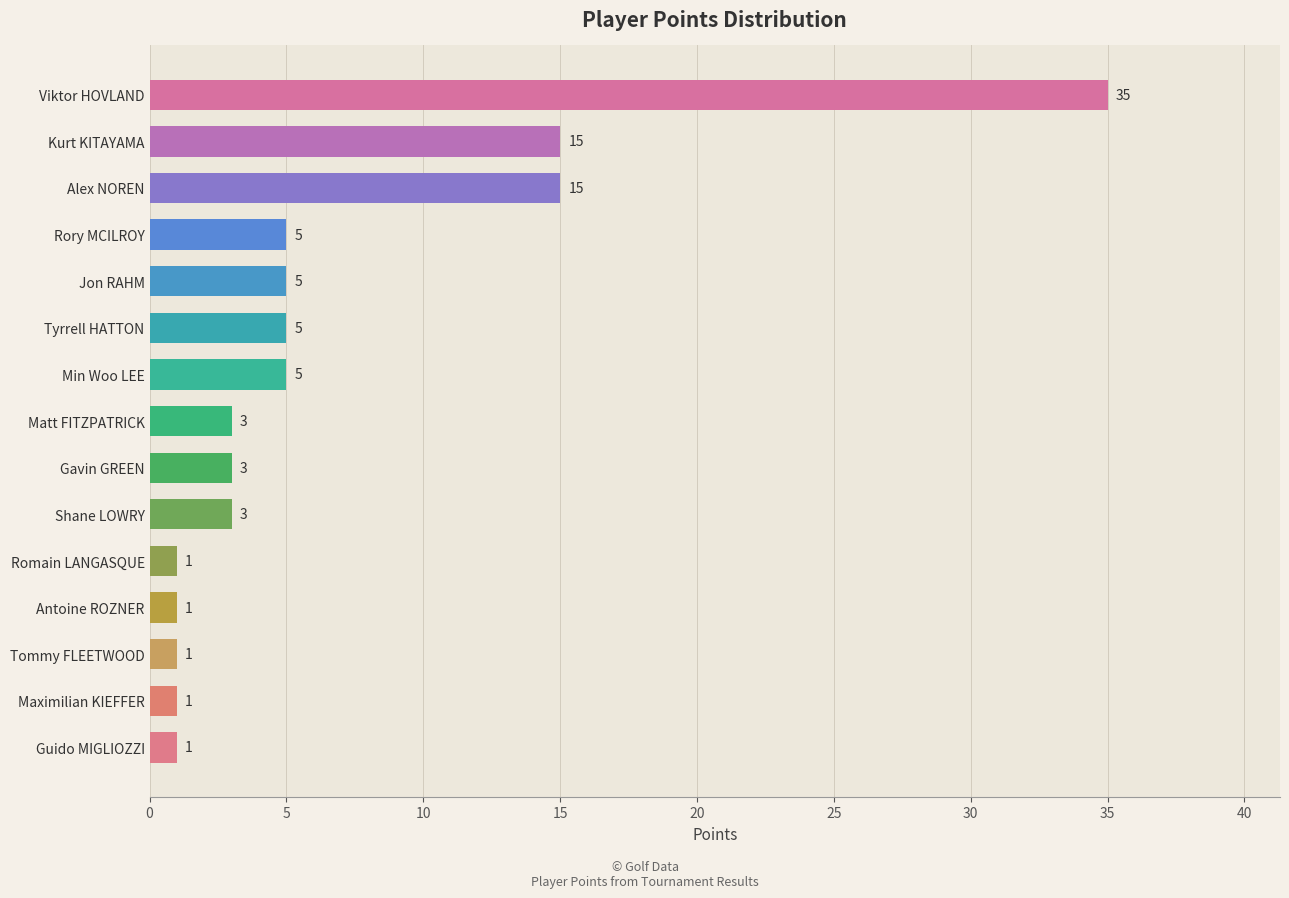

What is the average value?

7